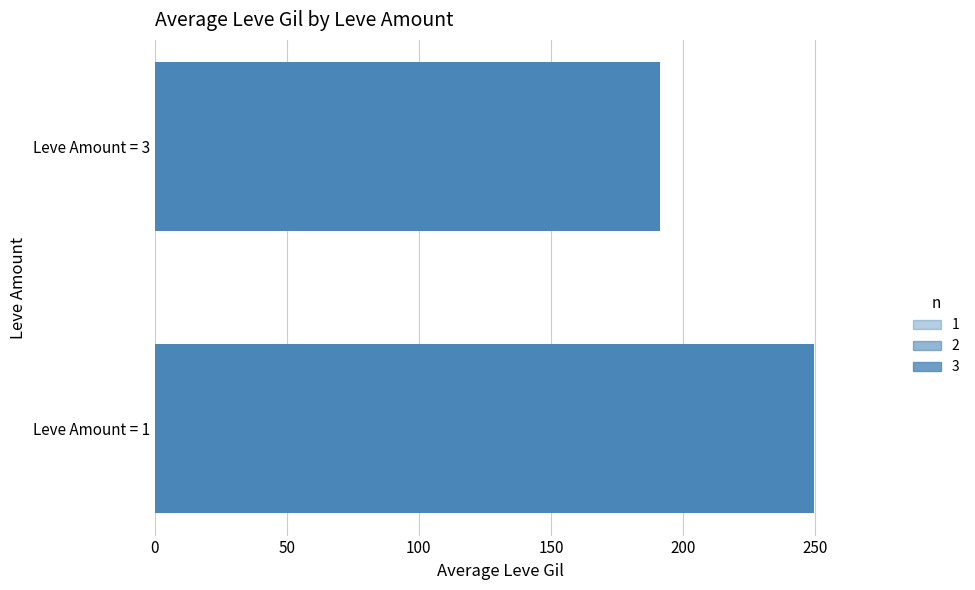

What is the smallest value displayed?

191.2